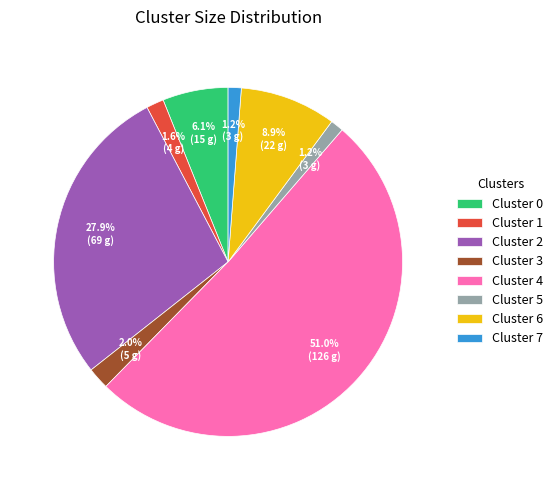

Which has a higher value, Cluster 7 or Cluster 4?

Cluster 4